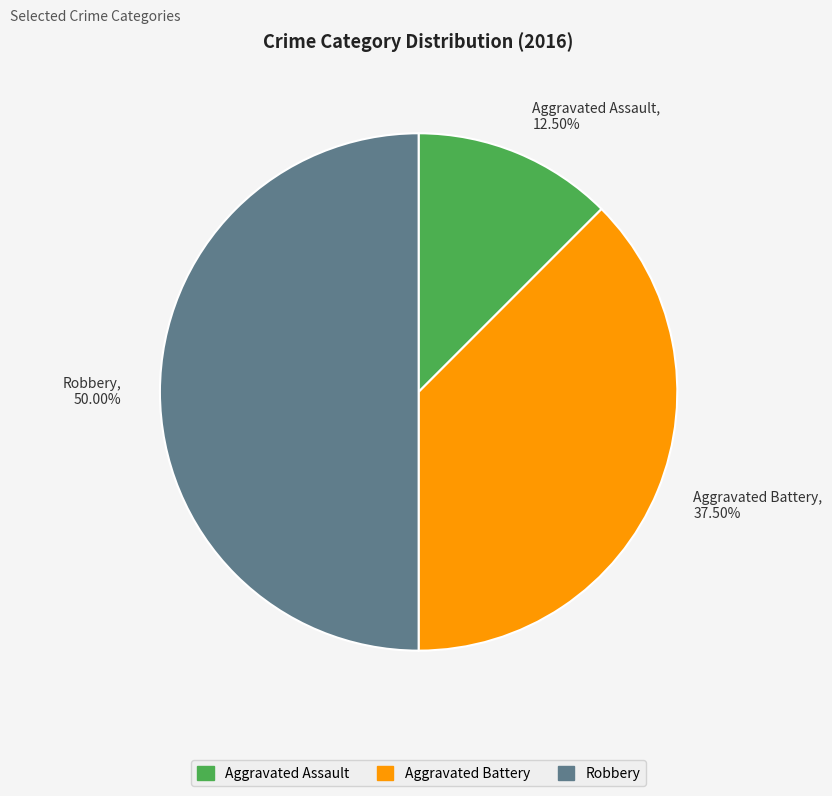

What is the total percentage of Aggravated Assault and Aggravated Battery?

50.0%